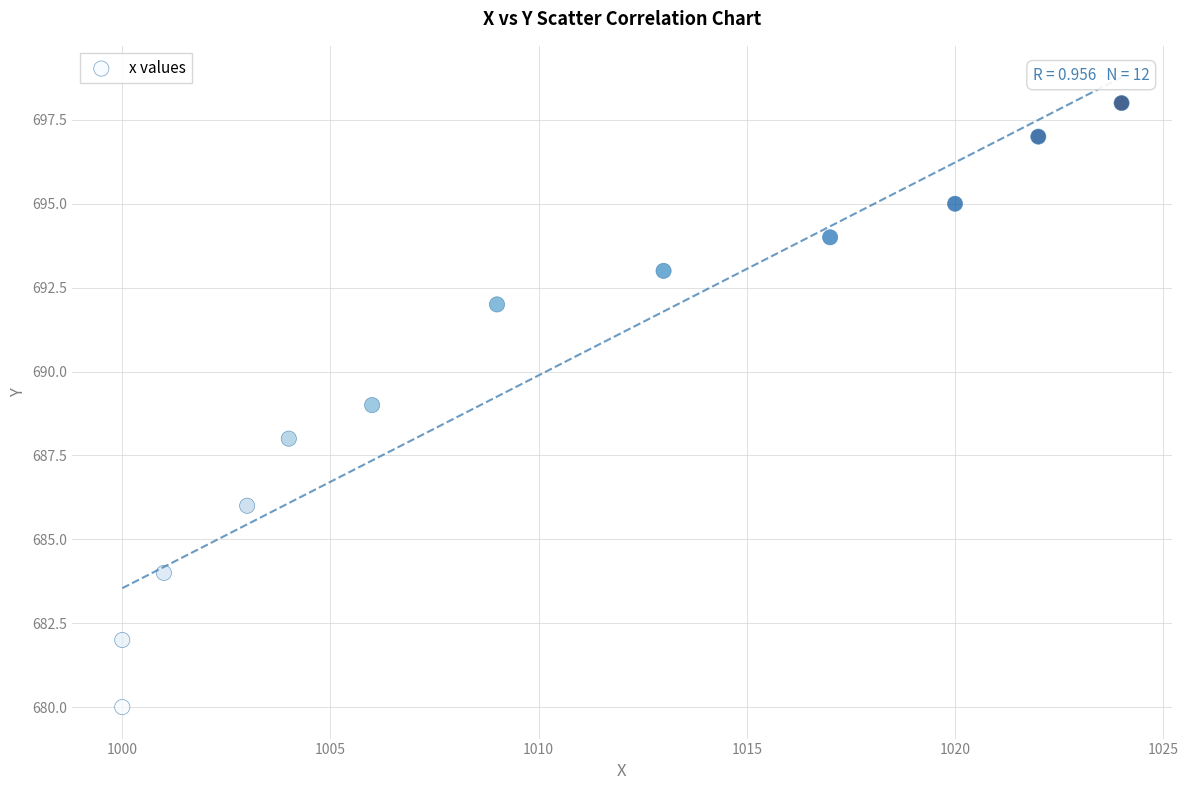

What is the average X value?

1010